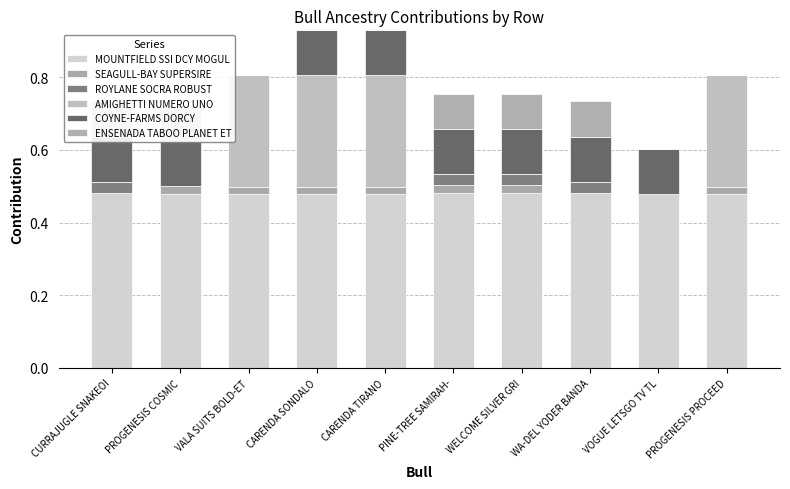

Count the number of data series in this chart.

6